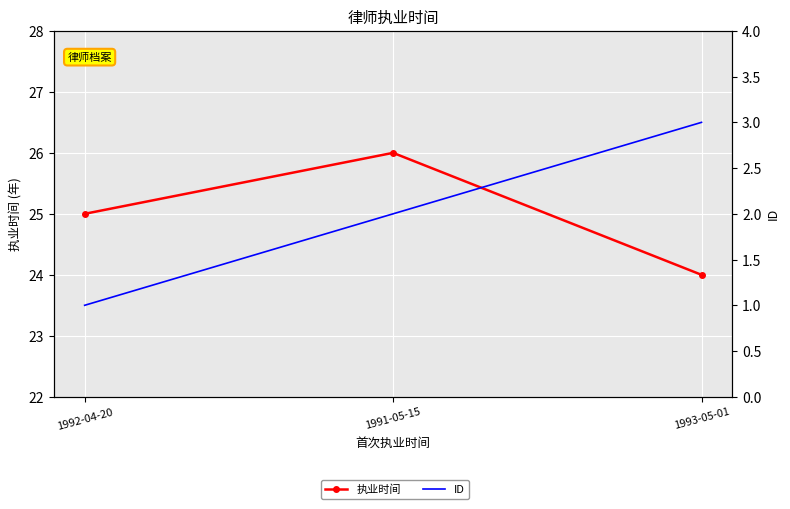

Is this an area chart (filled region under the line)?

No